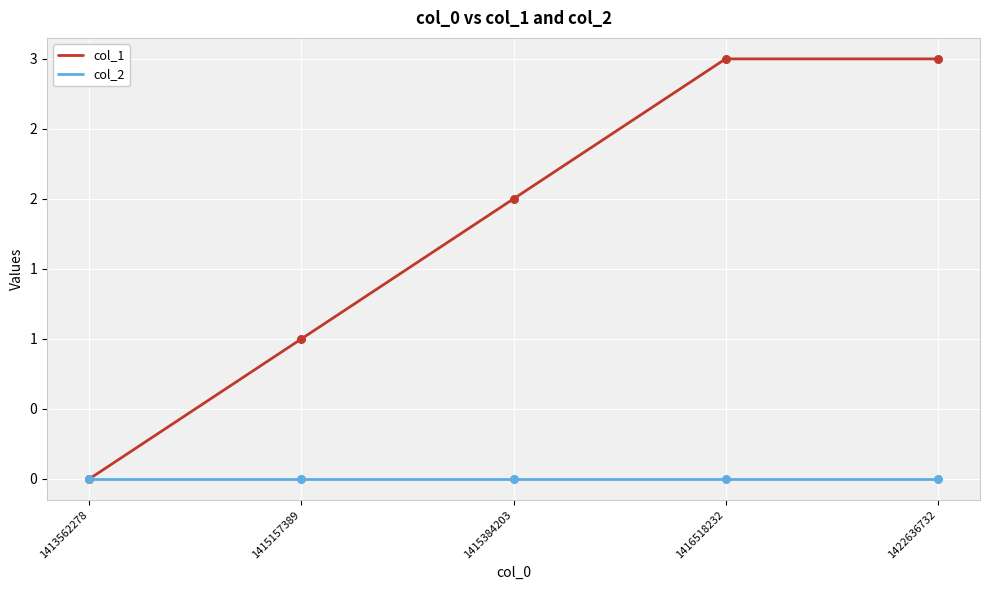

Which series has the largest total across all categories?

col_1